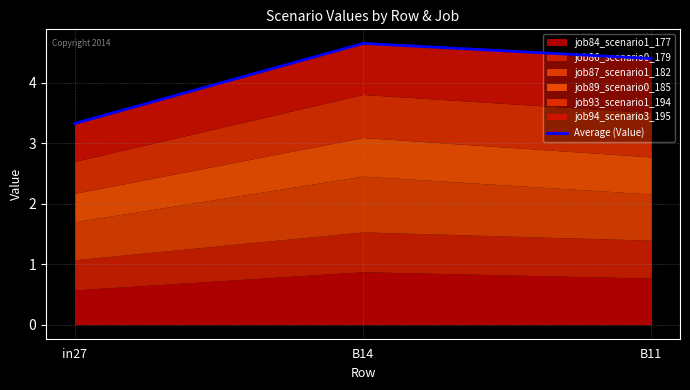

True or false: the data shows 6.1 at B11.

False